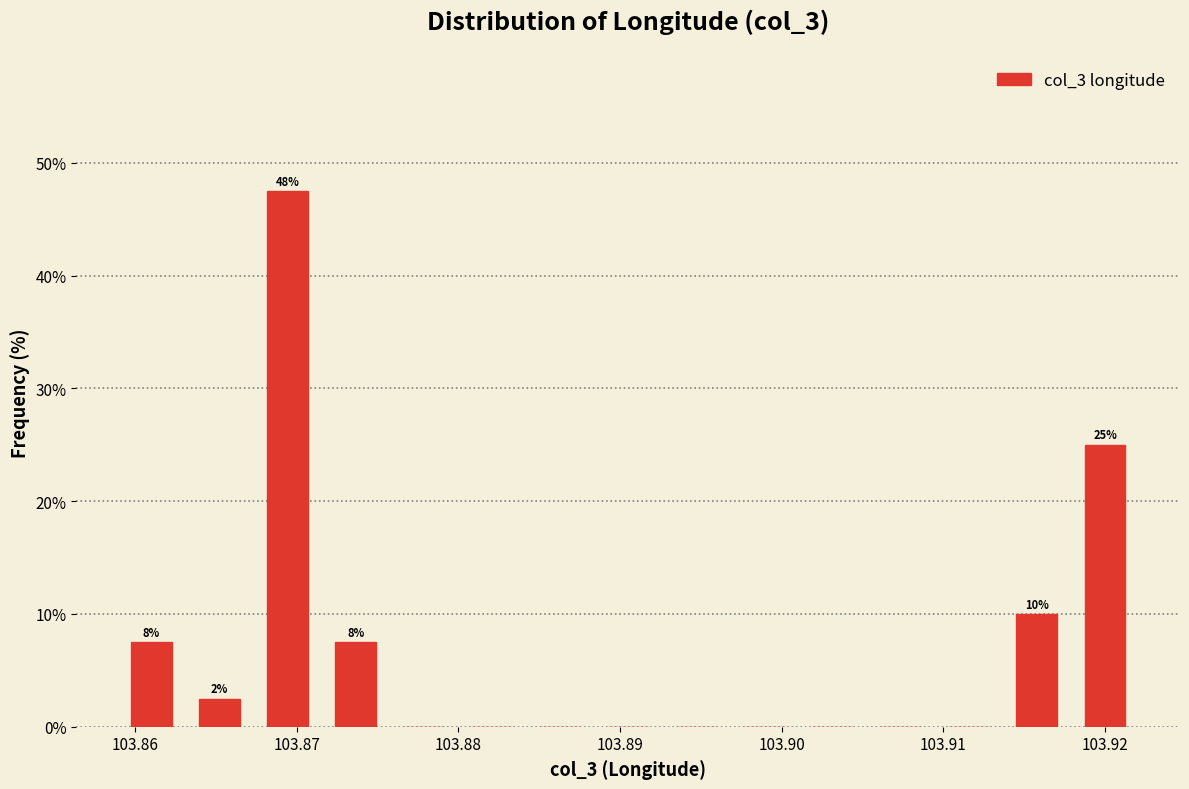

Which range on the x-axis has the tallest bar?

103.867 to 103.872